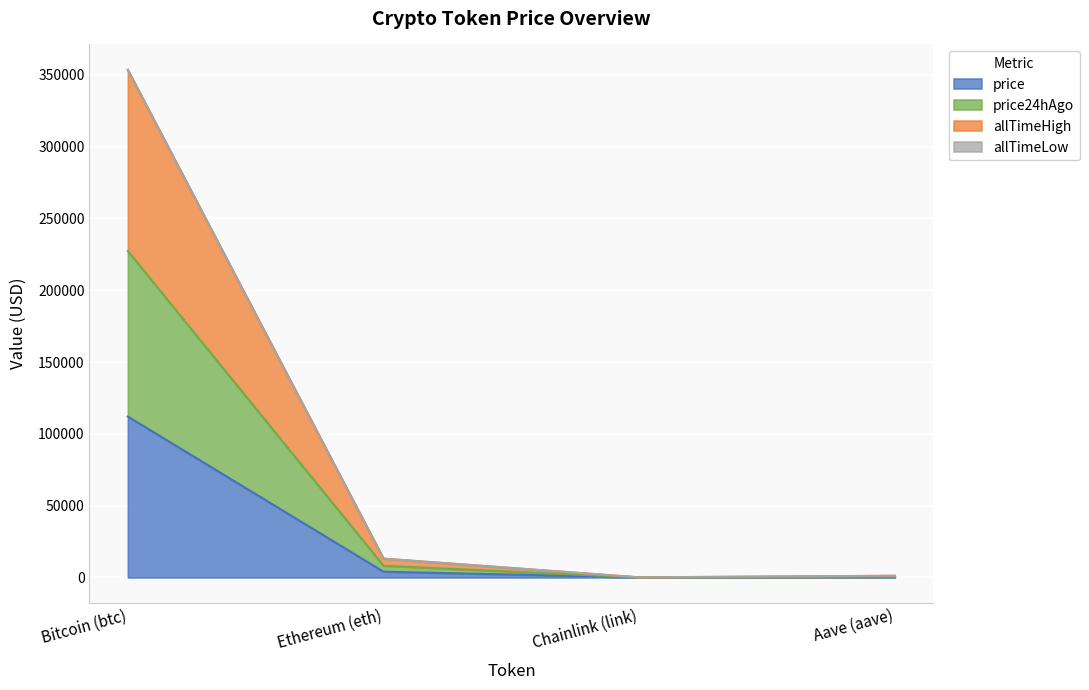

List the labels in order of price24hAgo value, smallest first.

Chainlink (link), Aave (aave), Ethereum (eth), Bitcoin (btc)